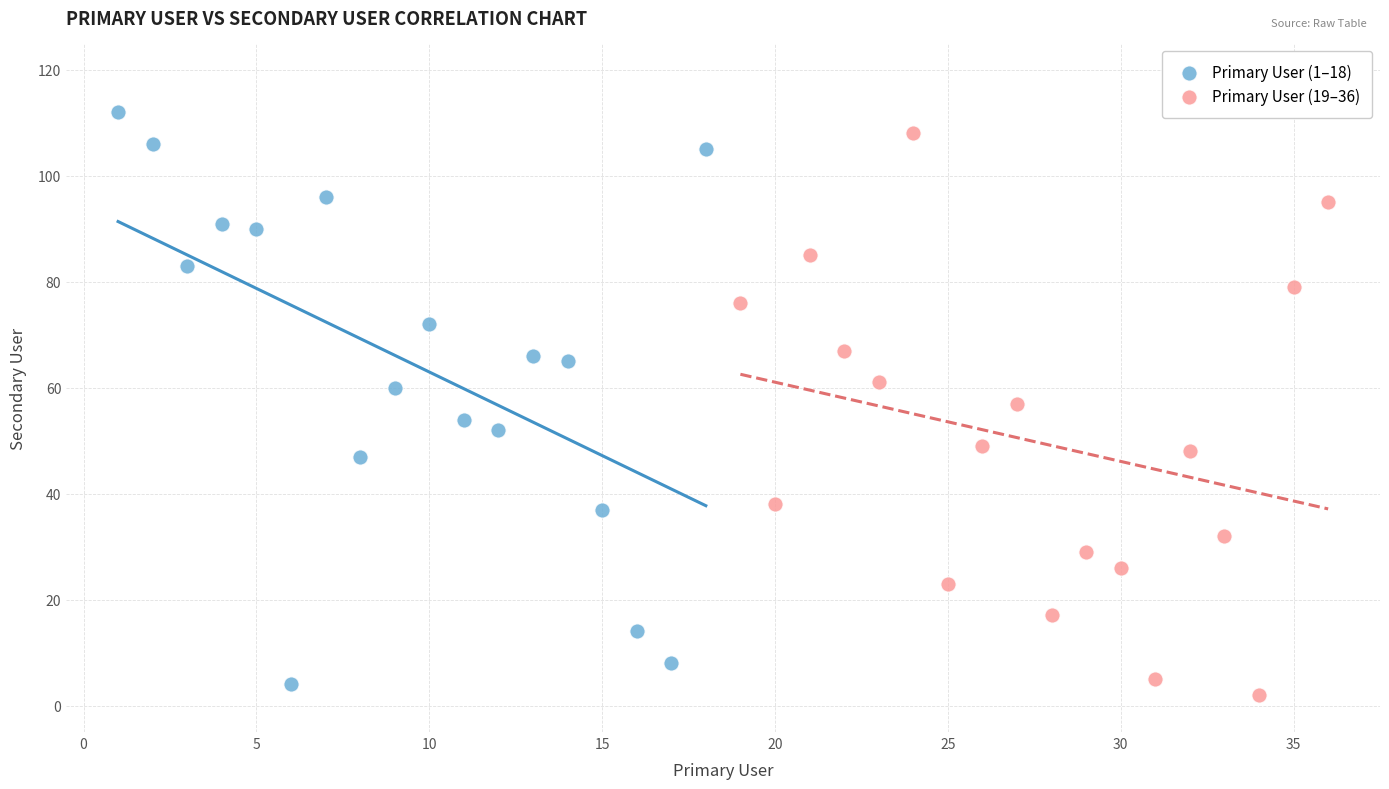

What are all the series names shown in the legend?

Primary User (1–18), Primary User (19–36)